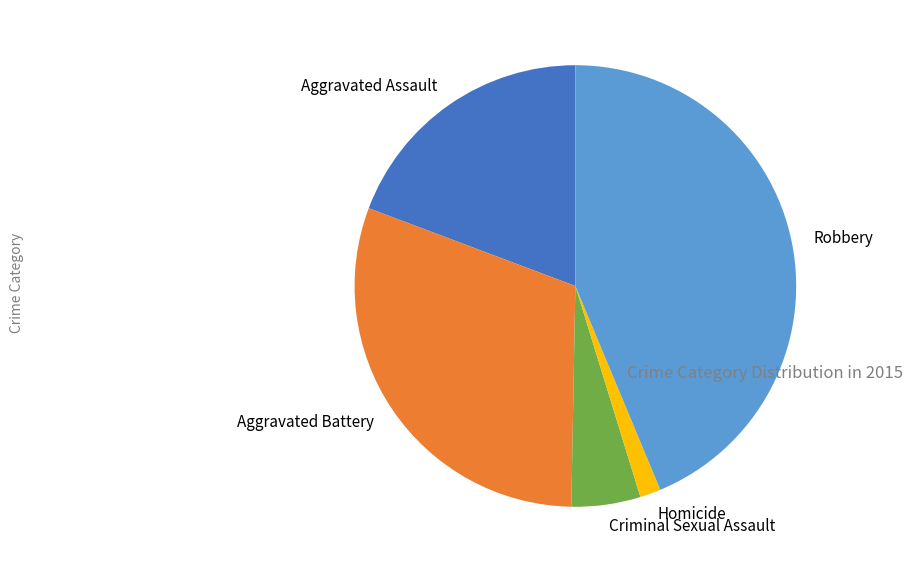

The Robbery slice represents 44% of the pie. True or false?

True